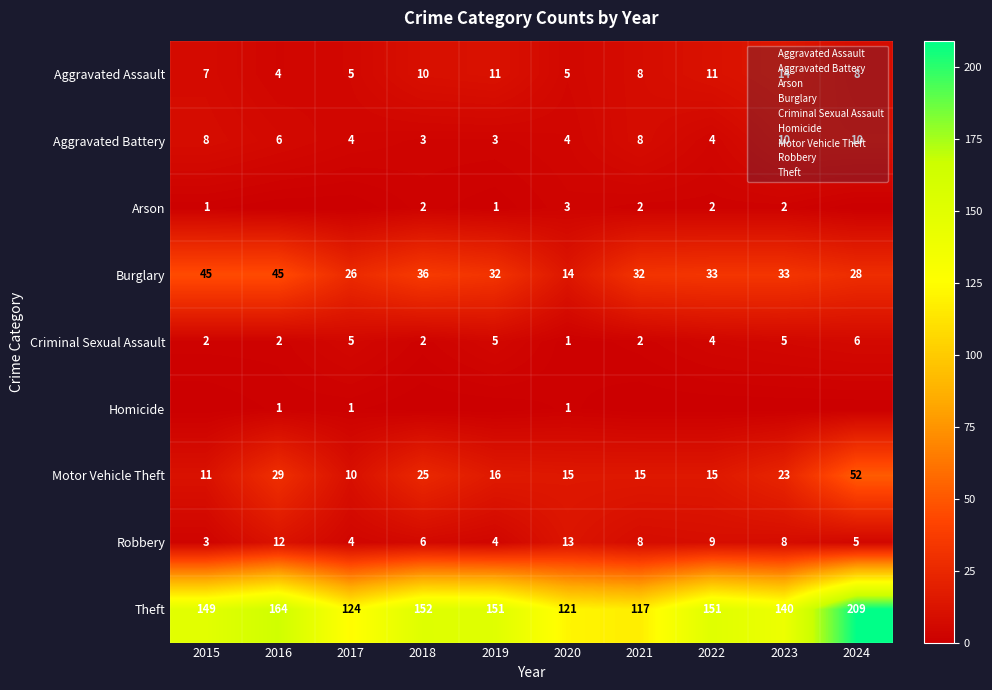

The value of Burglary at 2020 is 9. True or false?

False